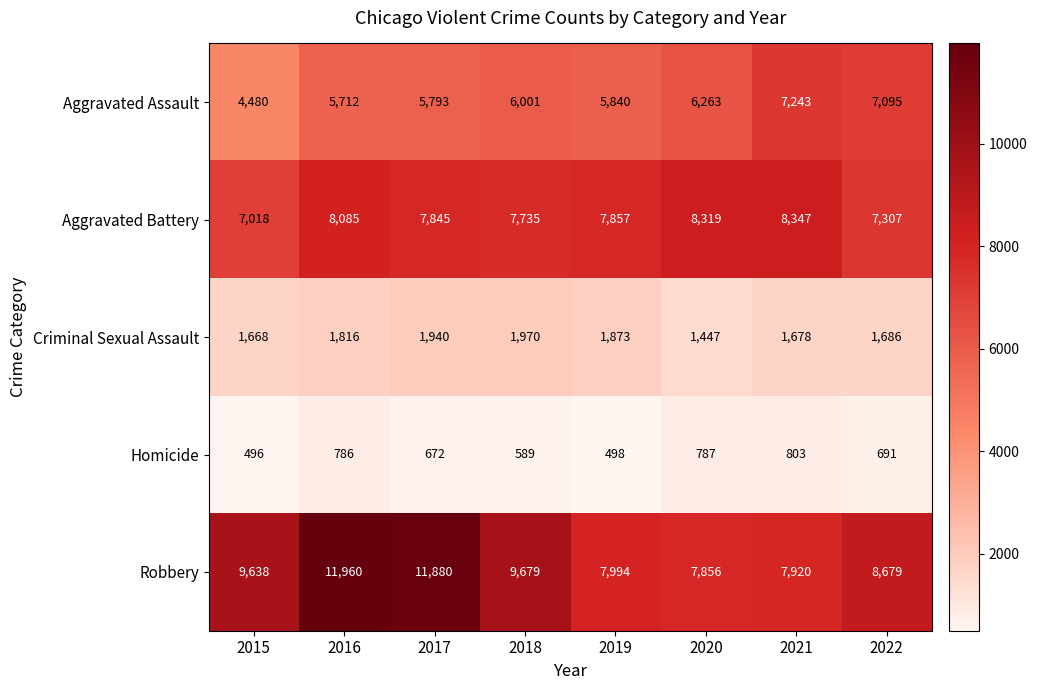

What is the difference between the maximum and minimum values in the Aggravated Battery series?

1329